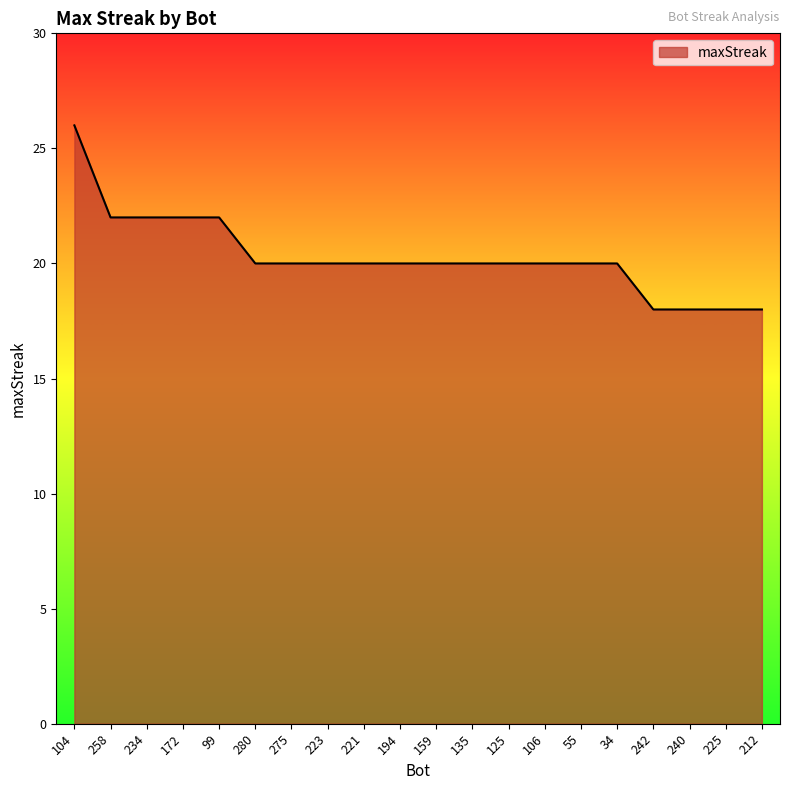

Reading left to right, transcribe all the data shown in this chart.

26	22	22	22	22	20	20	20	20	20	20	20	20	20	20	20	18	18	18	18